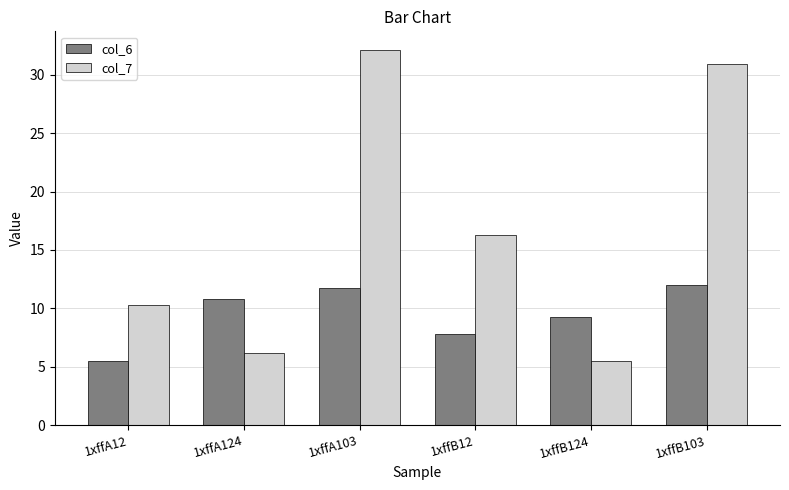

What is the label of the 6th bar from the right?

1xffA12